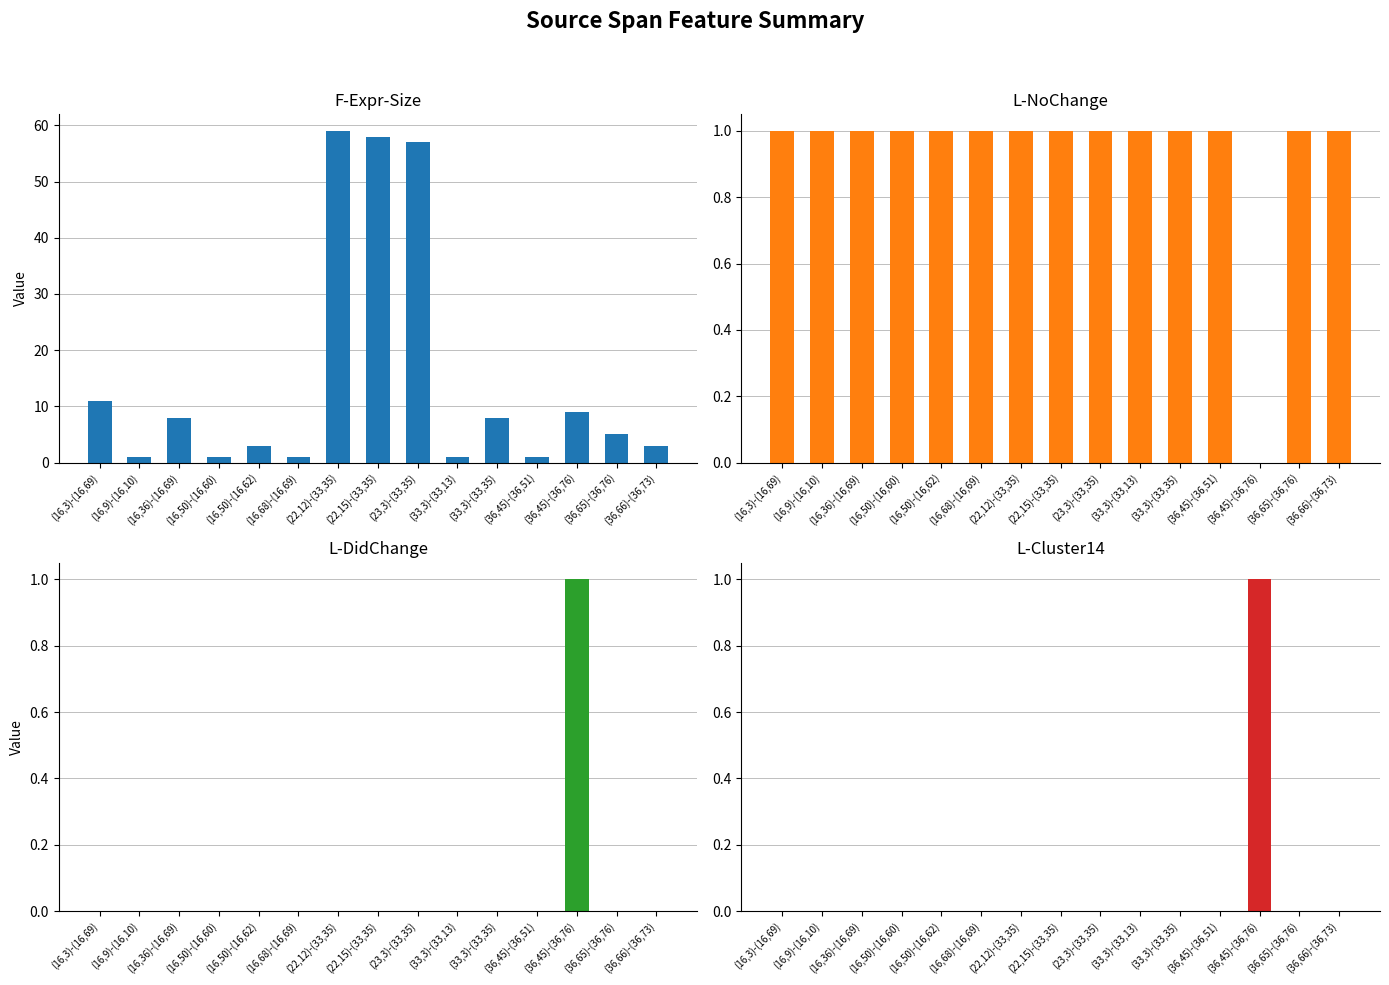

How many values in the L-NoChange series are below 1?

1